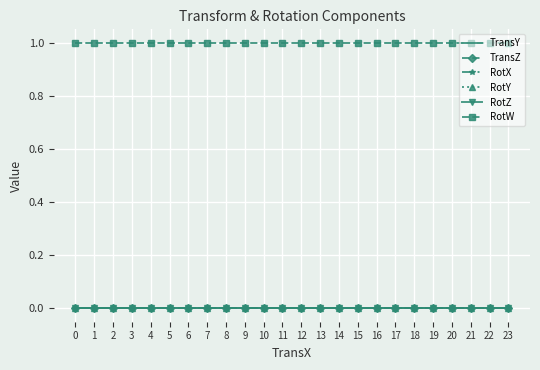

Reading right to left, extract all data points from this chart.

TransY: 23=0	22=0	21=0	20=0	19=0	18=0	17=0	16=0	15=0	14=0	13=0	12=0	11=0	10=0	9=0	8=0	7=0	6=0	5=0	4=0	3=0	2=0	1=0	0=0
TransZ: 23=0	22=0	21=0	20=0	19=0	18=0	17=0	16=0	15=0	14=0	13=0	12=0	11=0	10=0	9=0	8=0	7=0	6=0	5=0	4=0	3=0	2=0	1=0	0=0
RotX: 23=0	22=0	21=0	20=0	19=0	18=0	17=0	16=0	15=0	14=0	13=0	12=0	11=0	10=0	9=0	8=0	7=0	6=0	5=0	4=0	3=0	2=0	1=0	0=0
RotY: 23=0	22=0	21=0	20=0	19=0	18=0	17=0	16=0	15=0	14=0	13=0	12=0	11=0	10=0	9=0	8=0	7=0	6=0	5=0	4=0	3=0	2=0	1=0	0=0
RotZ: 23=0	22=0	21=0	20=0	19=0	18=0	17=0	16=0	15=0	14=0	13=0	12=0	11=0	10=0	9=0	8=0	7=0	6=0	5=0	4=0	3=0	2=0	1=0	0=0
RotW: 23=1	22=1	21=1	20=1	19=1	18=1	17=1	16=1	15=1	14=1	13=1	12=1	11=1	10=1	9=1	8=1	7=1	6=1	5=1	4=1	3=1	2=1	1=1	0=1